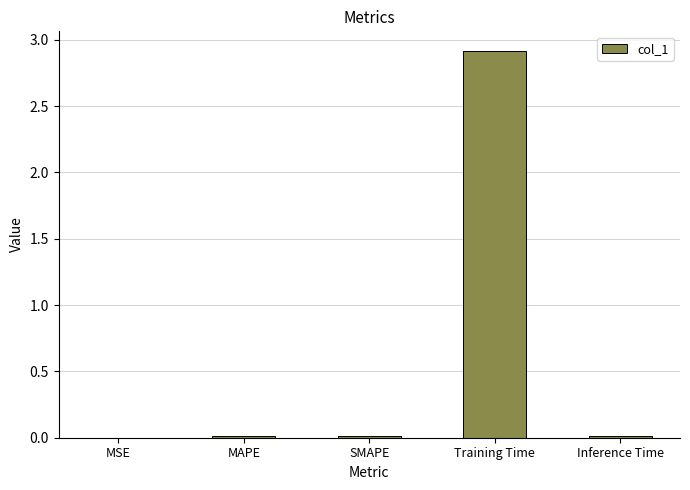

The value at MAPE is 0.0. True or false?

True